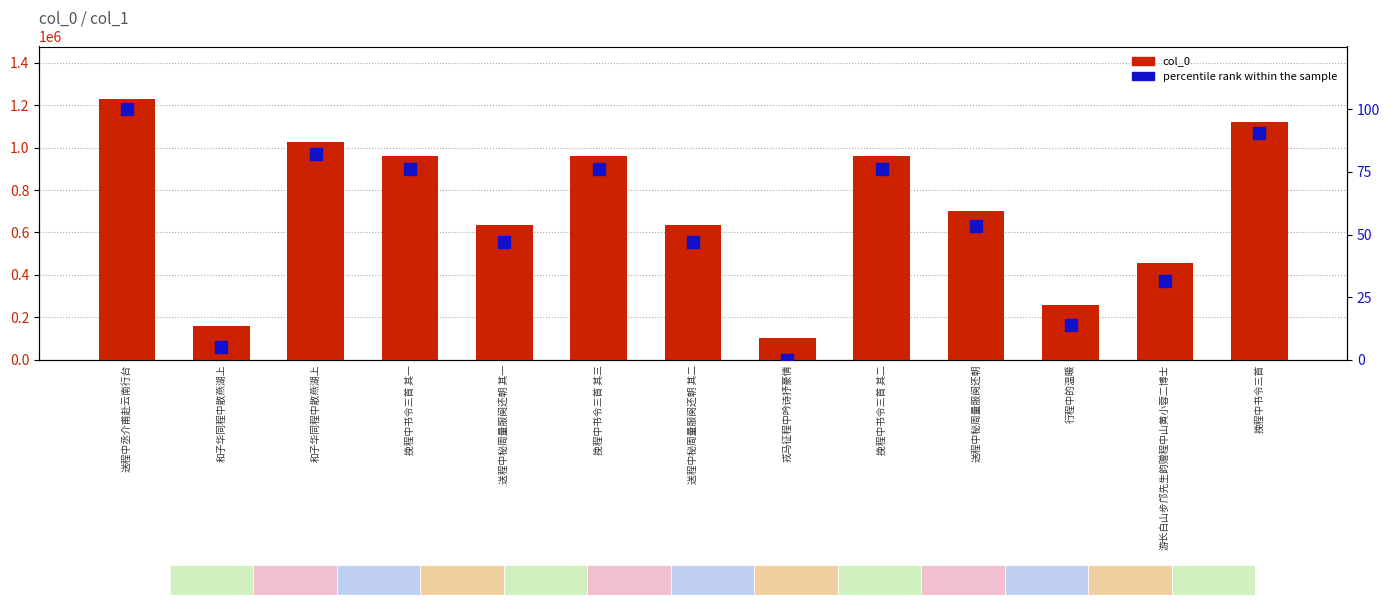

List the series in order of their overall mean, lowest first.

percentile rank within the sample, col_0